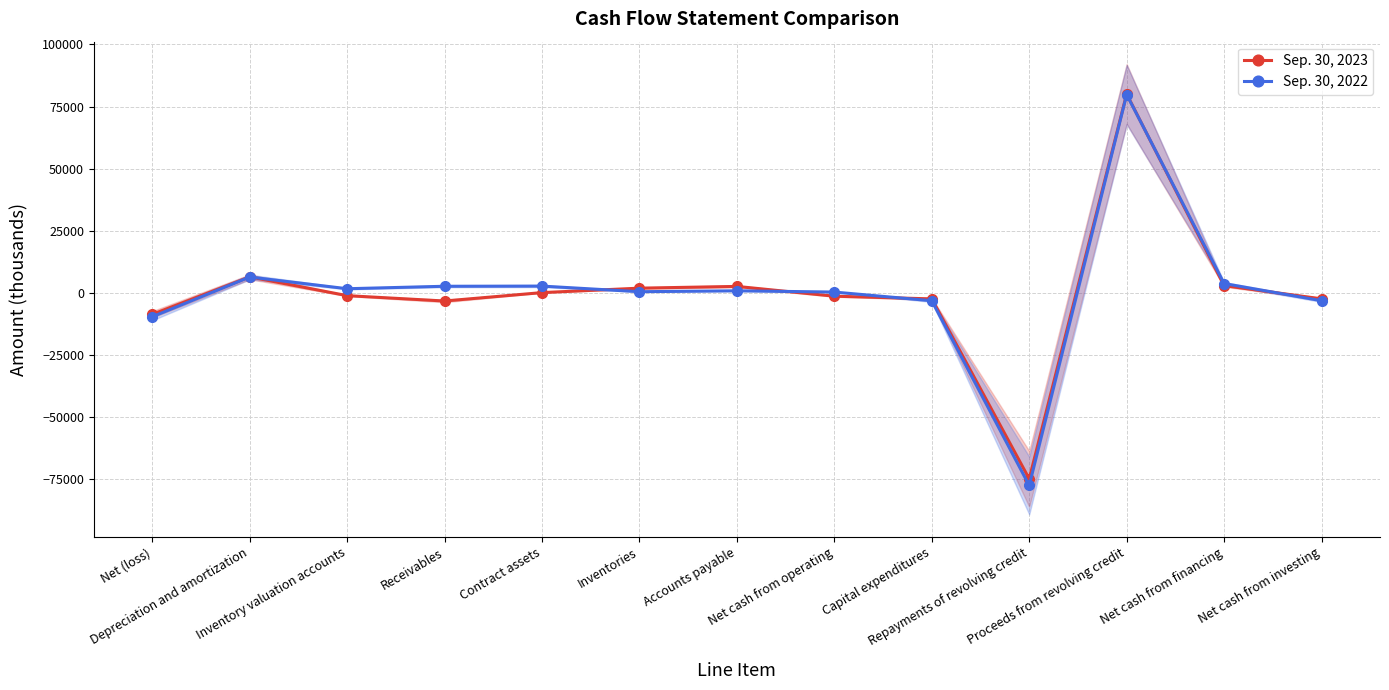

Is this an area chart (filled region under the line)?

No